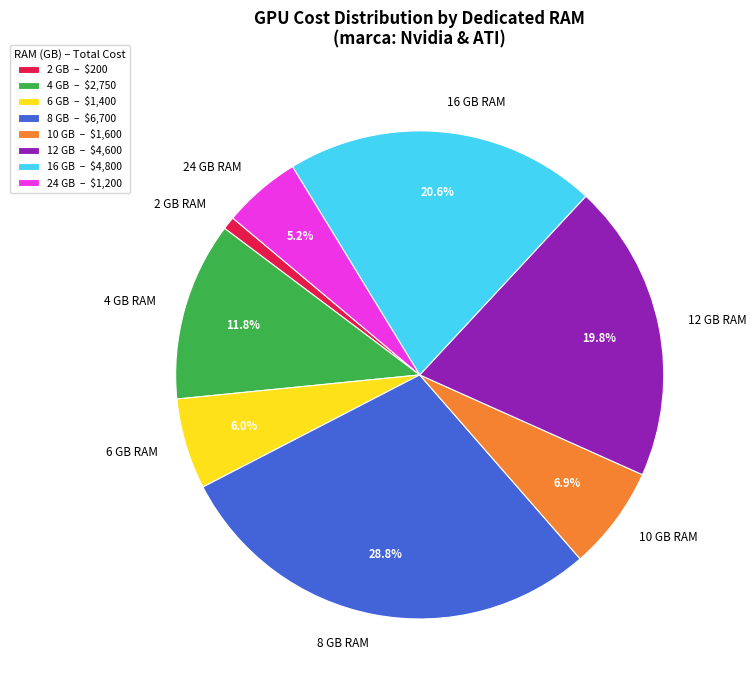

How many slices are in this pie chart?

8